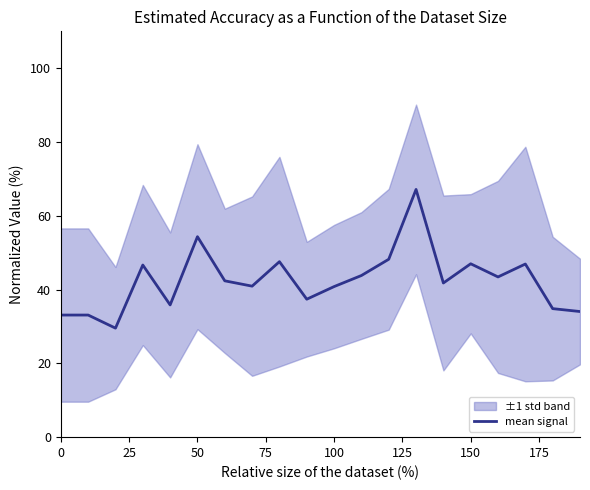

Does the chart display data point markers on the line(s)?

No